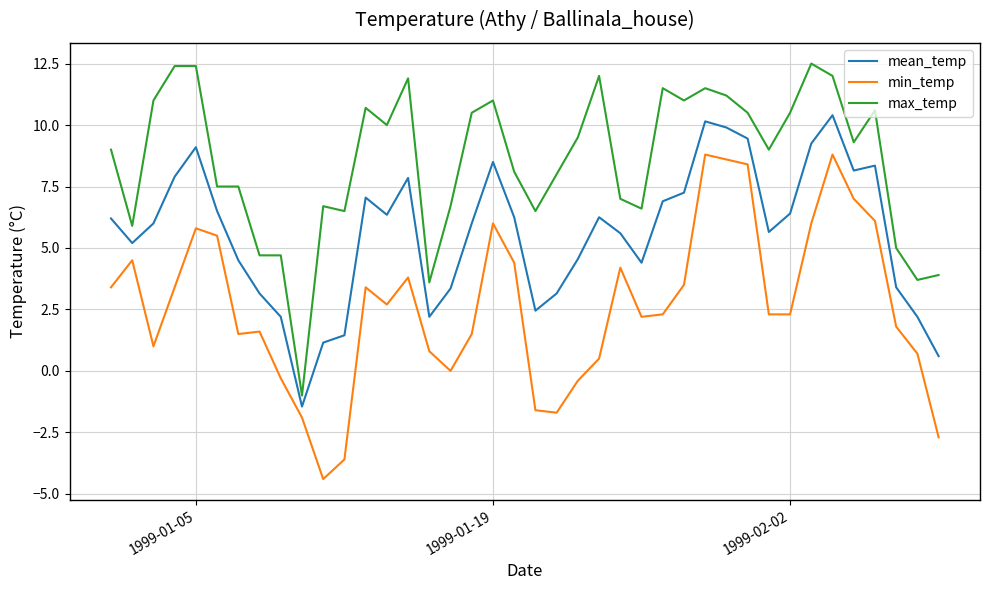

True or false: min_temp and mean_temp intersect in this chart.

False